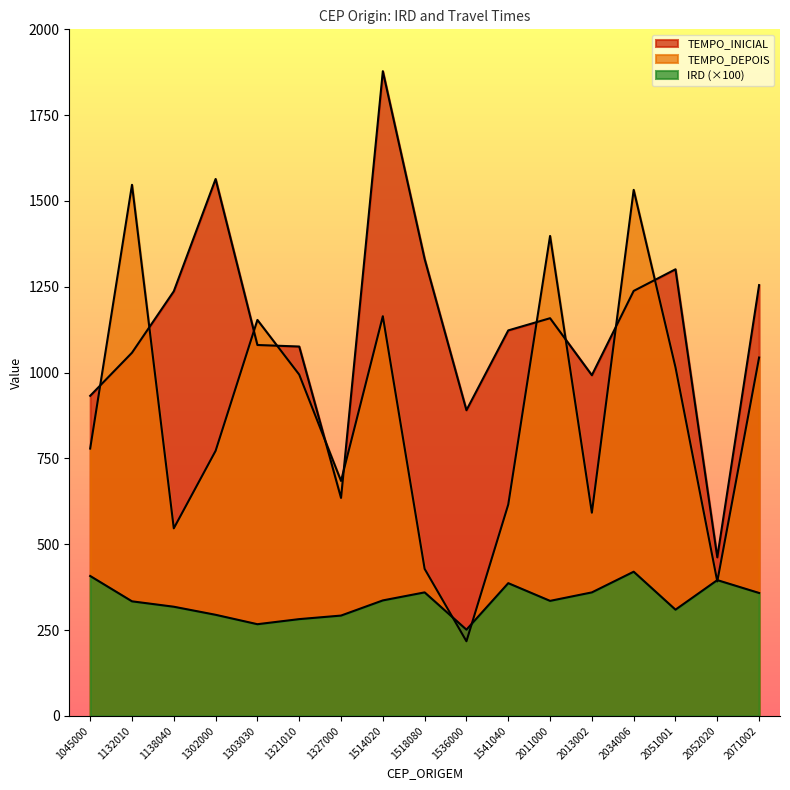

True or false: TEMPO_DEPOIS has a value of 215.2 at 1518080.

False